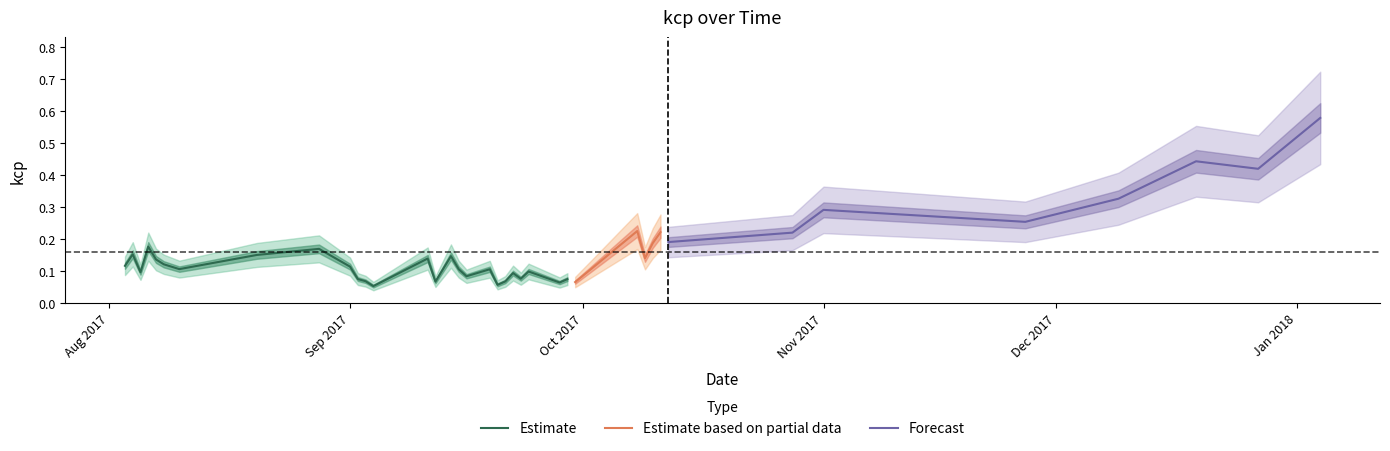

What is the value of the 8th point from the left?

0.1